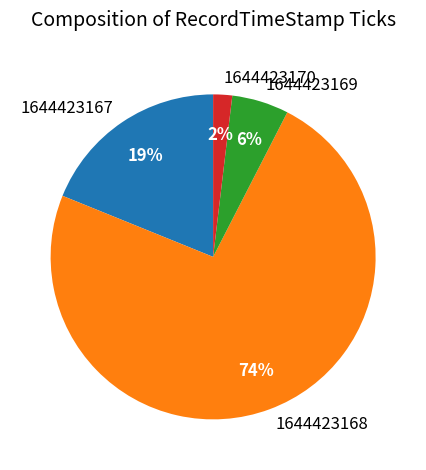

The 1644423170 slice represents 17% of the pie. True or false?

False